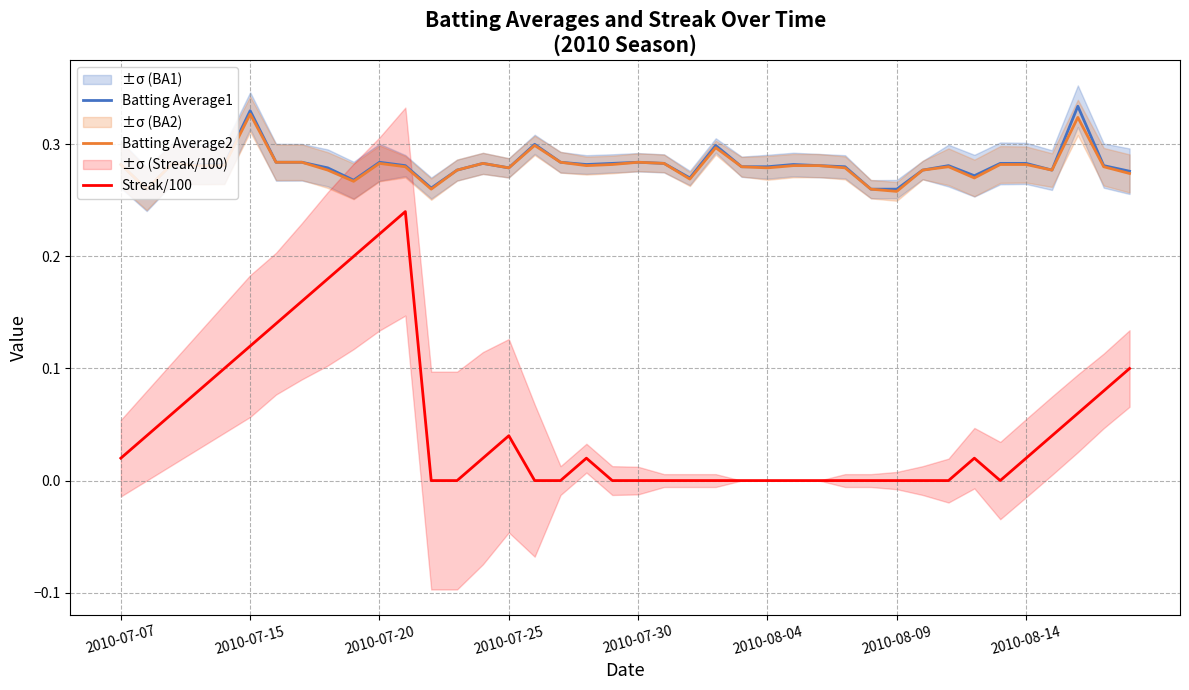

What are all the series names shown in the legend?

Batting Average1, Batting Average2, Streak/100